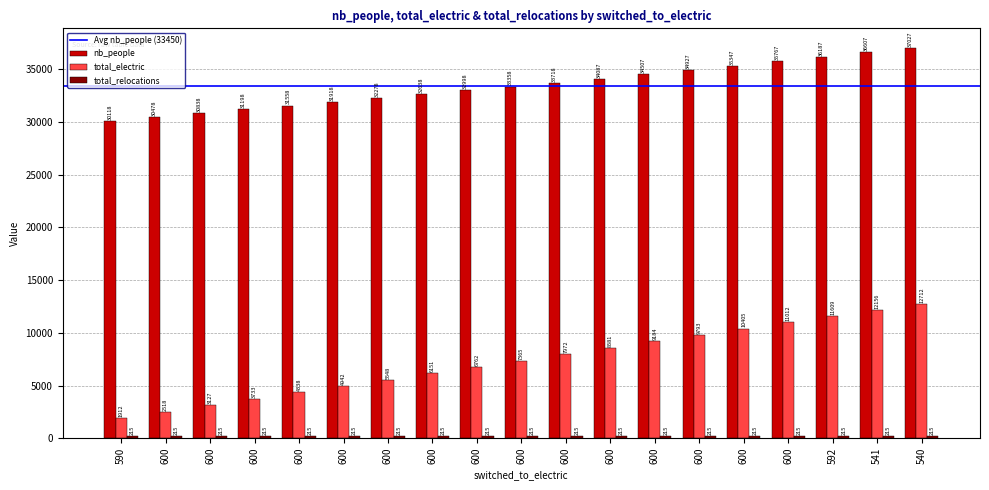

How many bars are there in each group?

3